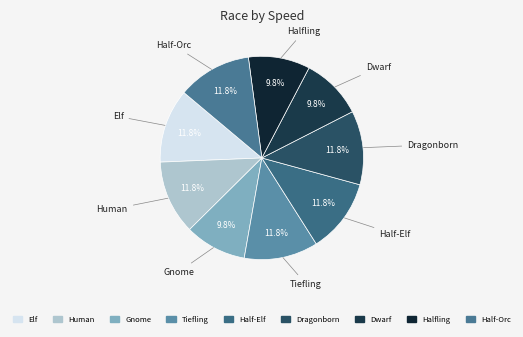

Is there any slice that represents more than half of the pie?

No